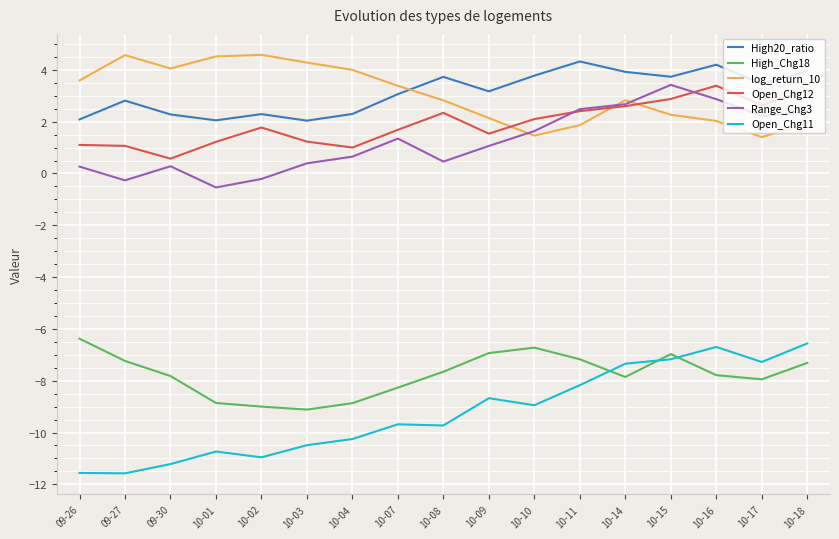

What is the total value across all series at 10-01?

-12.3